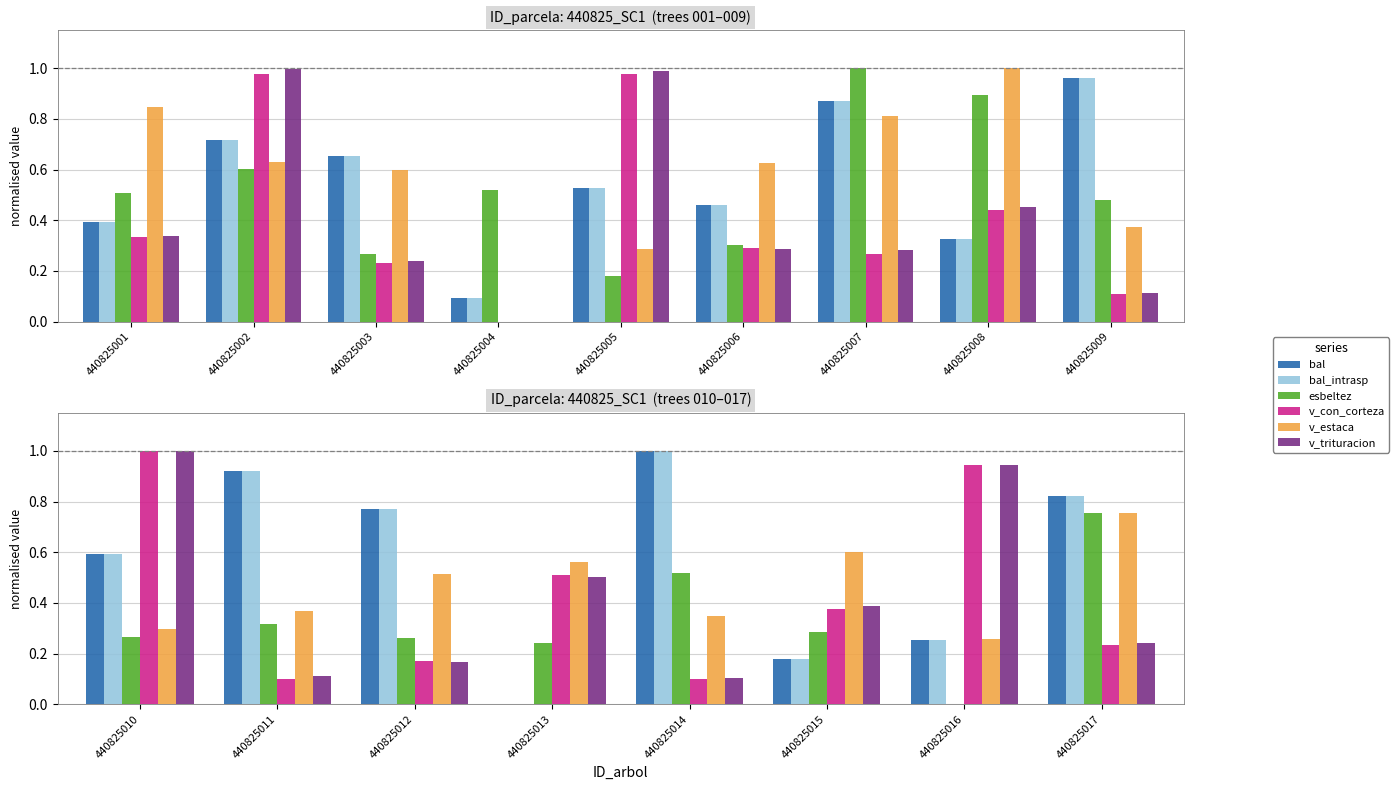

How many bars are there in each group?

6